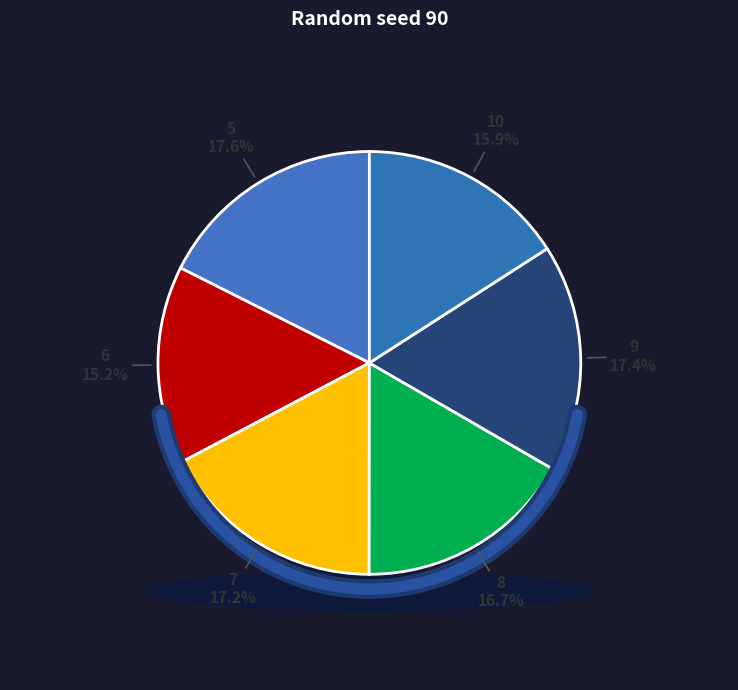

To the nearest percent, what portion does 7 represent?

17%